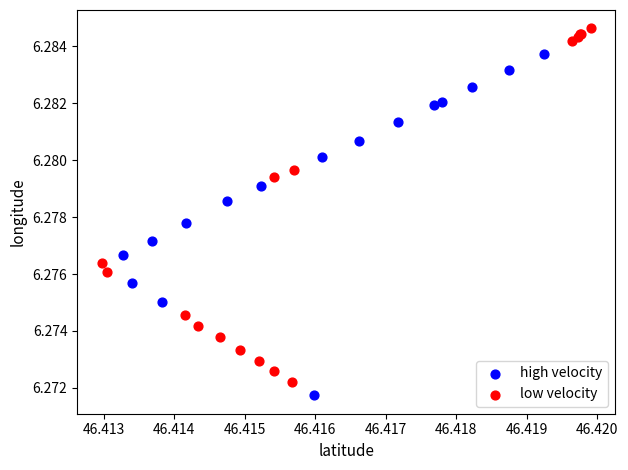

Which series contains the lowest Y value?

high velocity